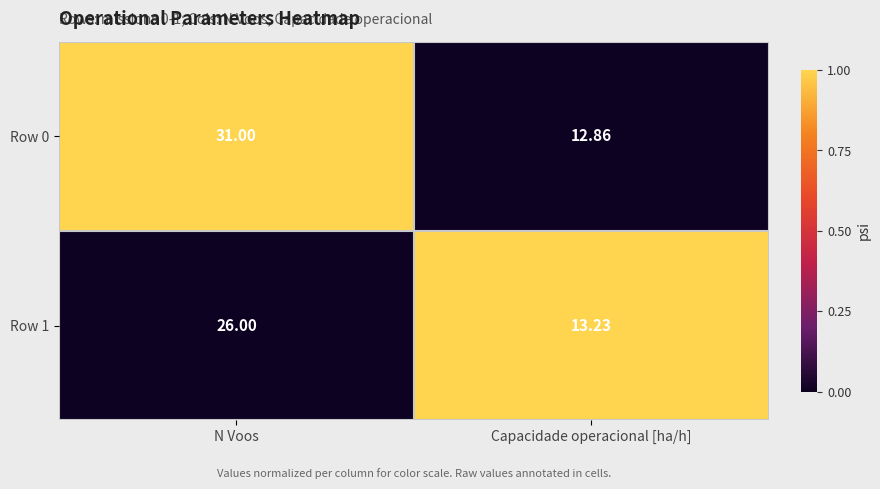

Which category has the highest value in the Row 0 series?

N Voos